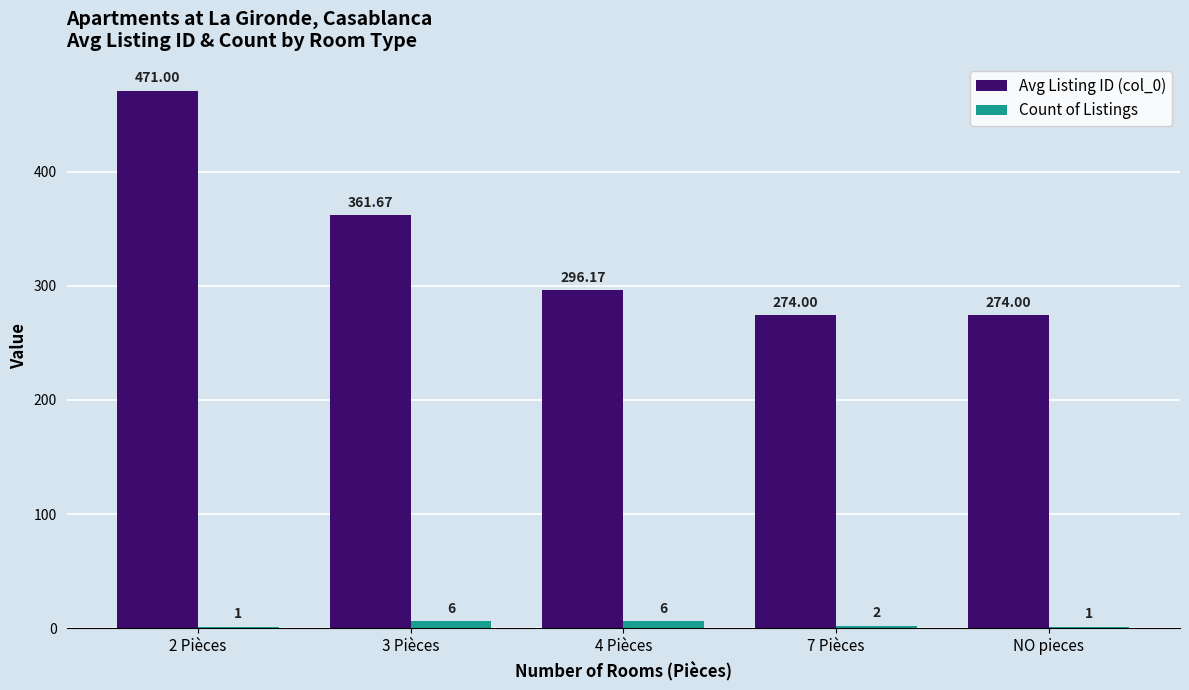

What is the average value of the Avg Listing ID (col_0) series?

335.4